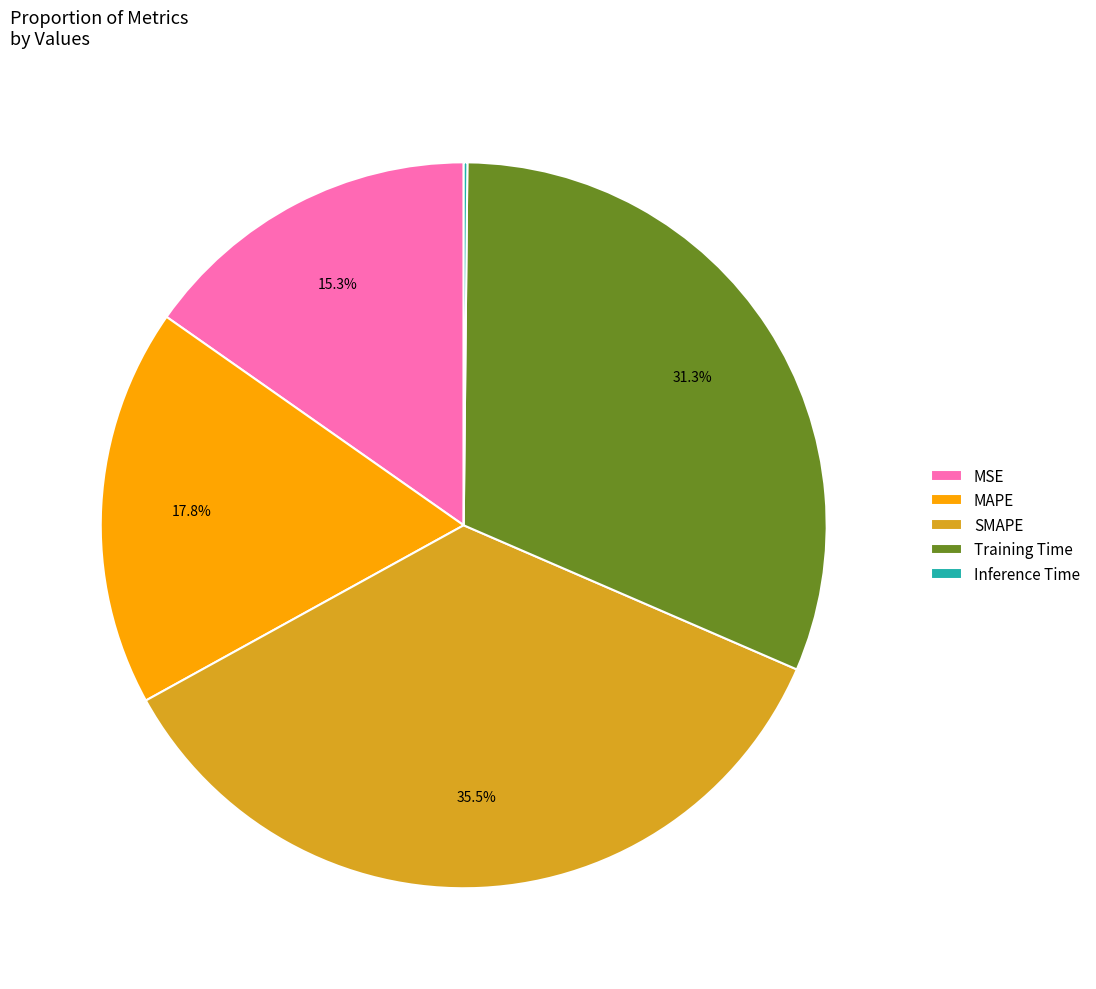

Which slice is the largest?

SMAPE